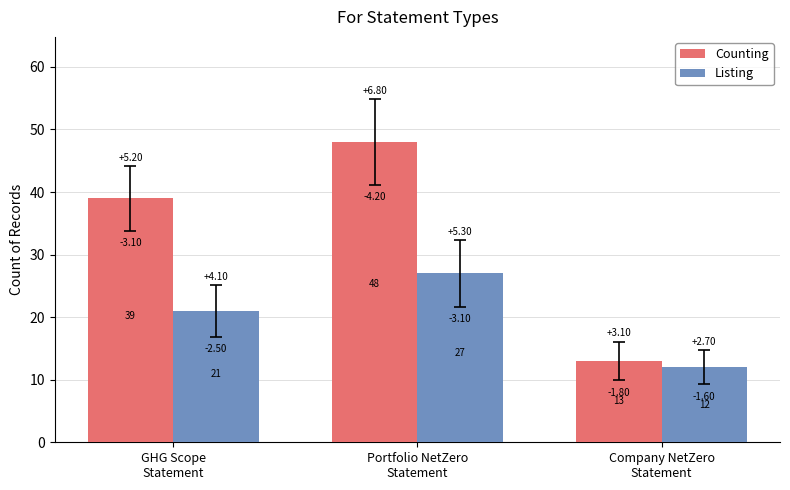

How many bars are there in total?

6